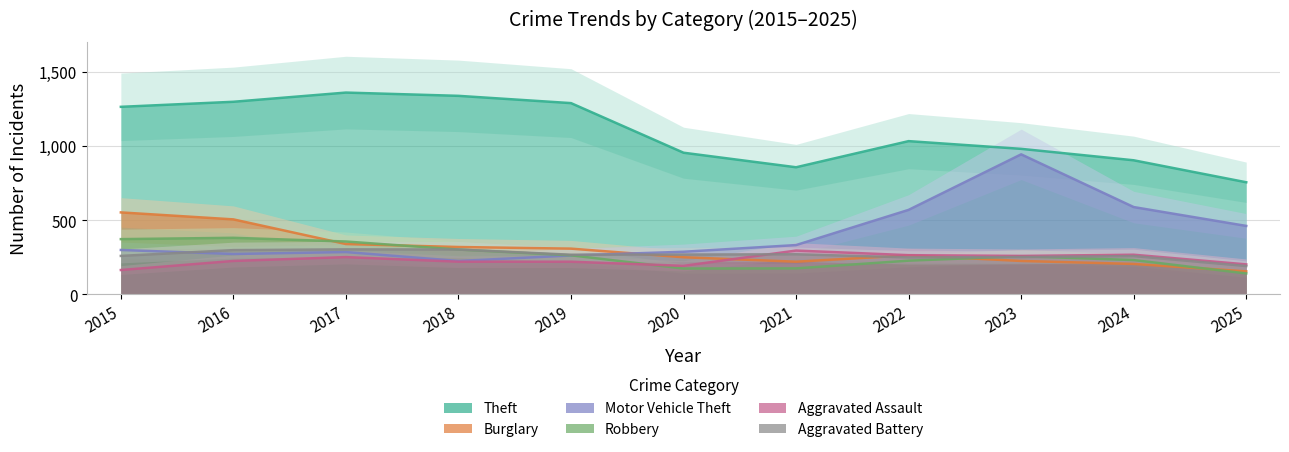

Is the value of Theft at 2020 greater than the value of Burglary at 2018?

Yes